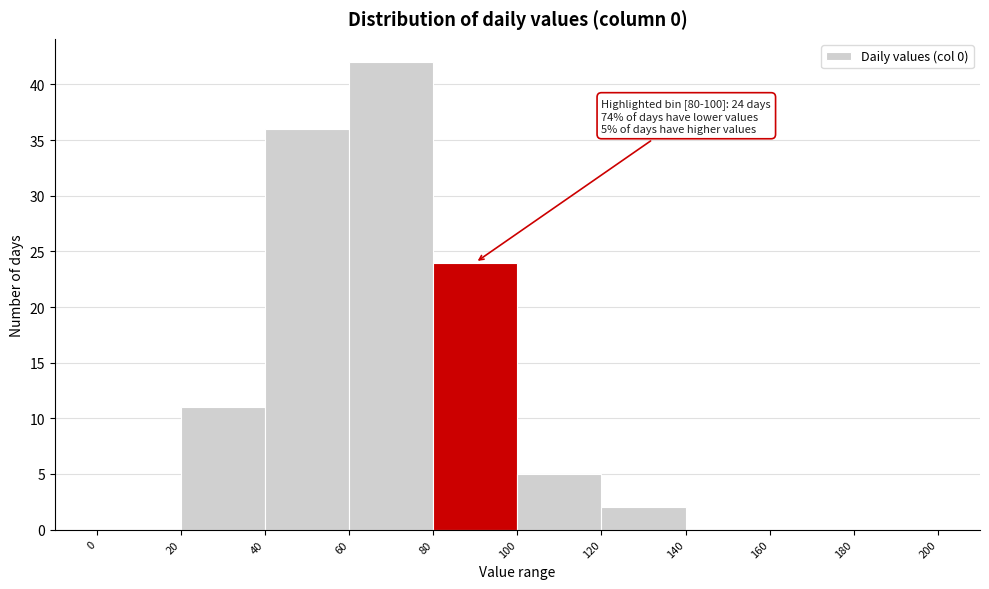

Over which range of the x-axis is the bar tallest?

60 to 80